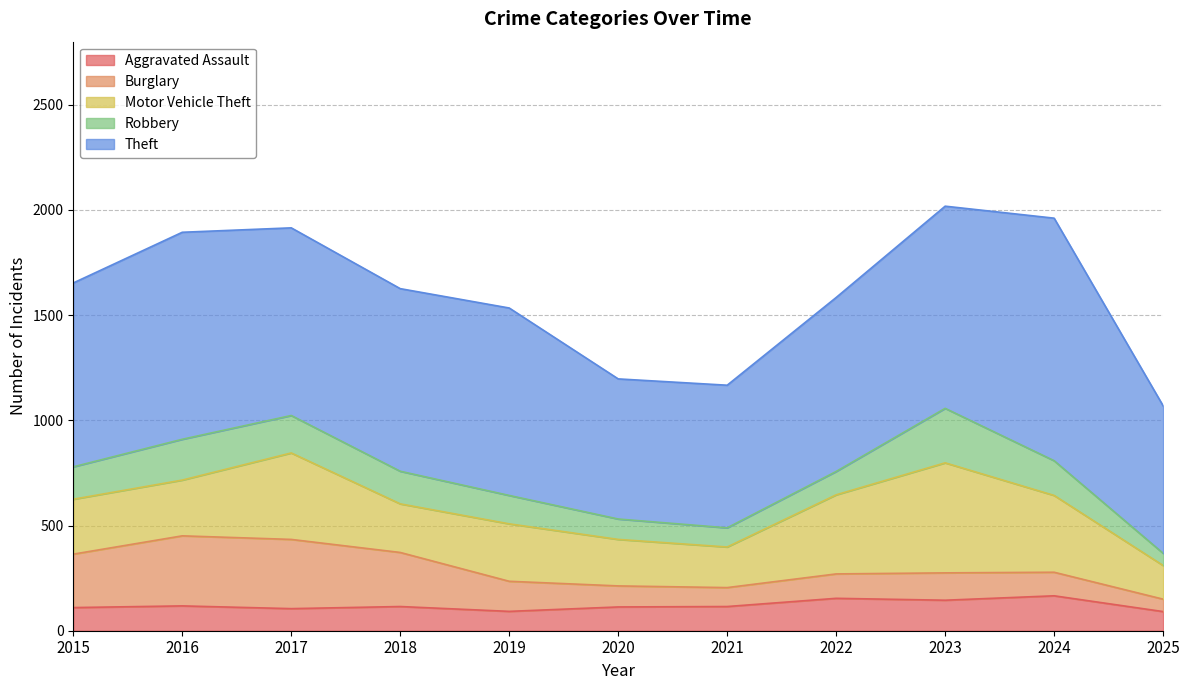

What is the sum of the Aggravated Assault values at 2018 and 2021?

230